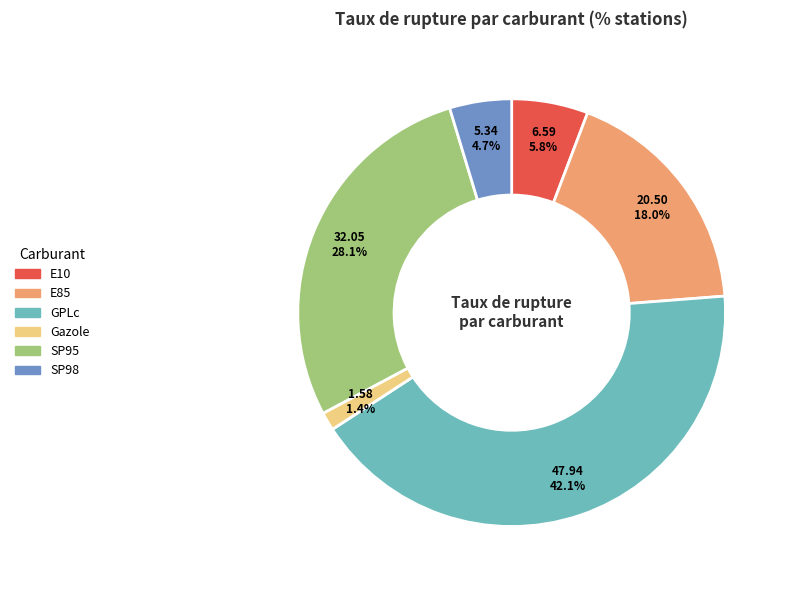

To the nearest percent, what is the combined percentage of GPLc and E85?

60%